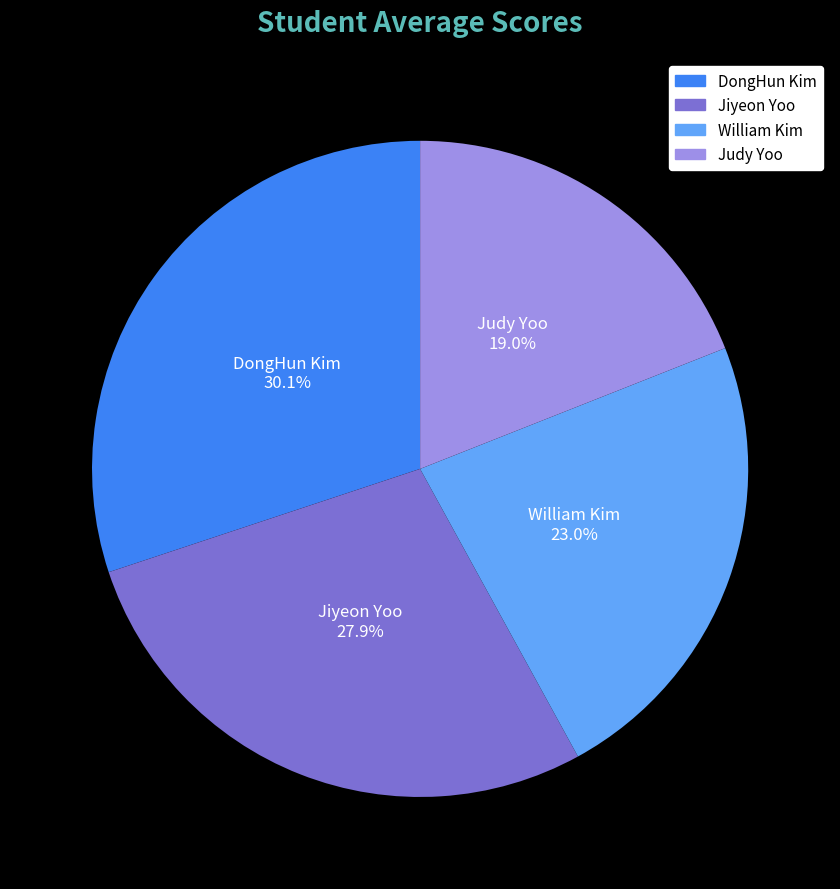

True or false: DongHun Kim accounts for 30% of the total.

True